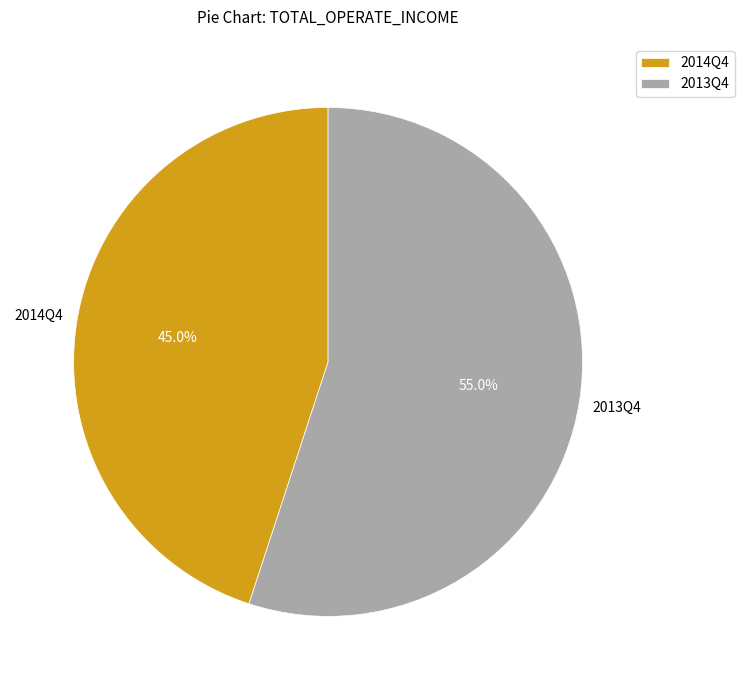

Is 2013Q4 the majority of the pie?

Yes